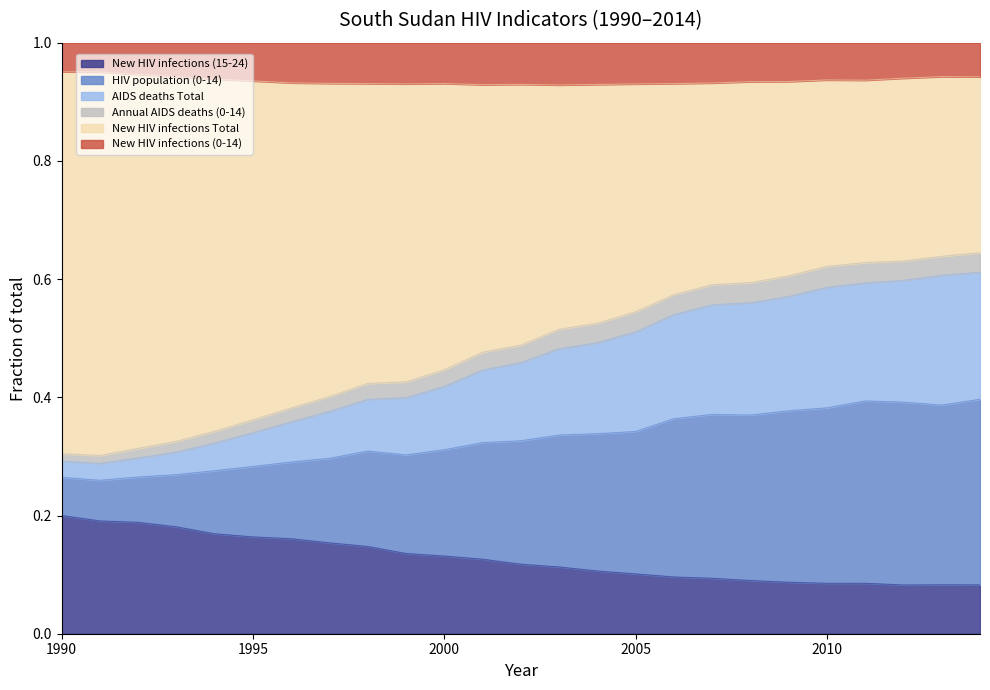

Does the chart display data point markers on the line(s)?

No